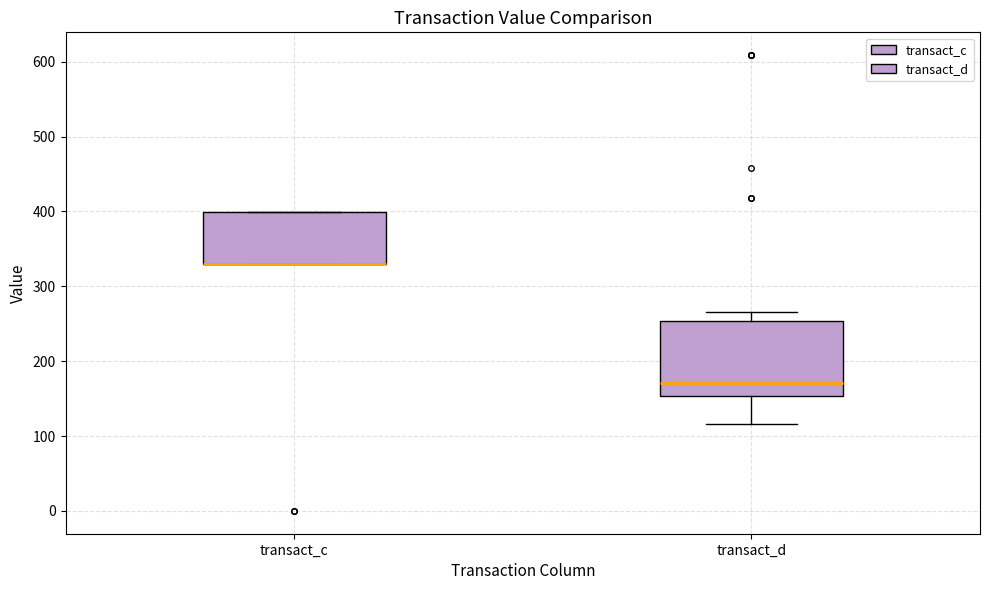

Reading left to right, read every box against the y-axis: the position of its median line, the range the box covers, and the ends of its whiskers. The values are not printed on the chart, so give them approximately, as read against the axis.

transact_c: median 330 (drawn on the box's lower edge), box 330 to 400, whiskers 330 to 400
transact_d: median 170, box 150 to 250, whiskers 120 to 270